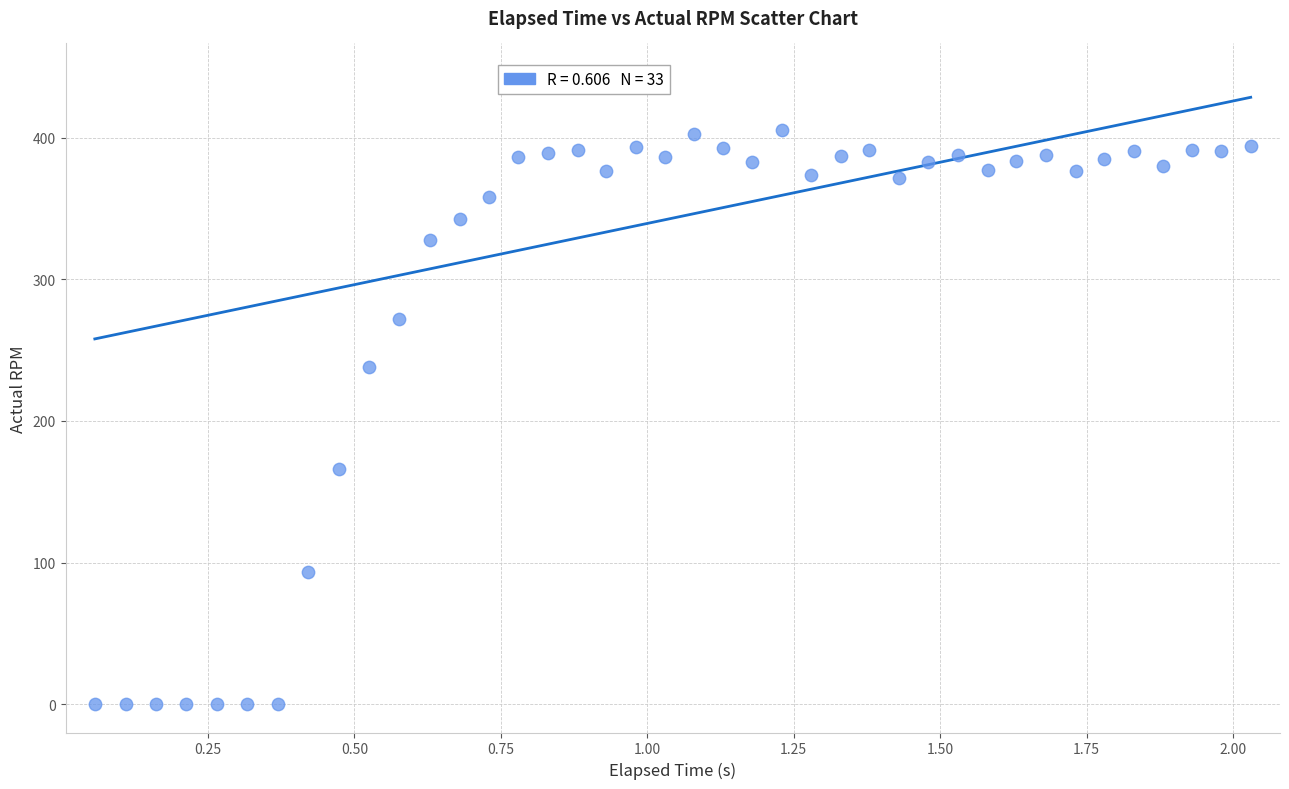

What is the range of Y values (max minus min)?

405.7